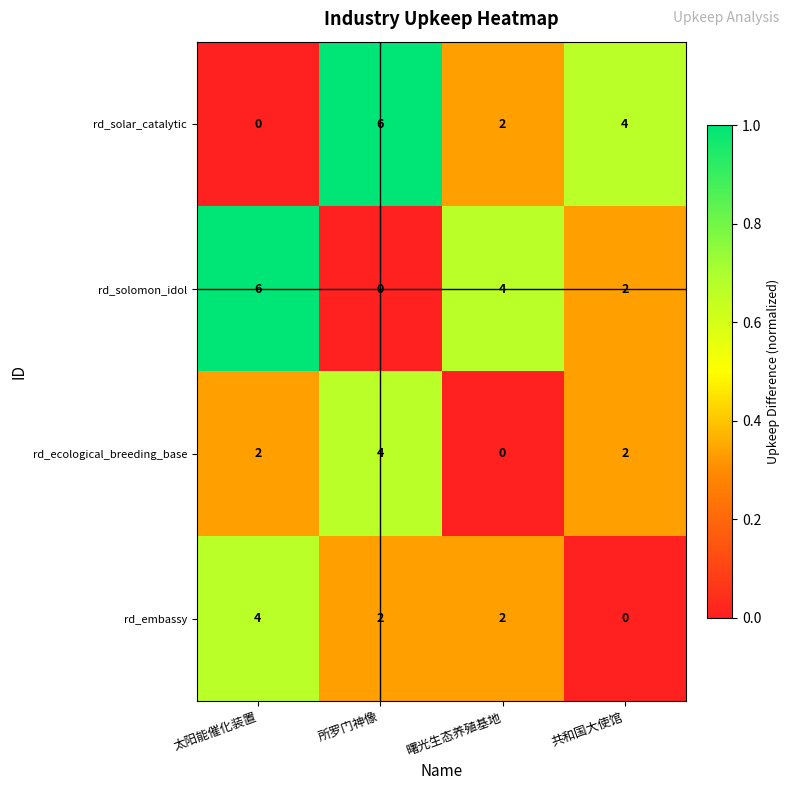

Reading left to right, what are all the values shown in this chart?

rd_solar_catalytic: 0	6	2	4
rd_solomon_idol: 6	0	4	2
rd_ecological_breeding_base: 2	4	0	2
rd_embassy: 4	2	2	0